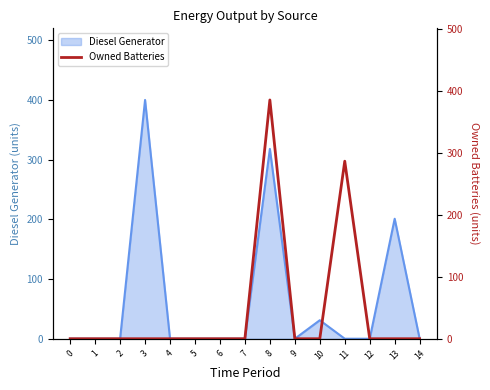

Reading right to left, what are all the values shown in this chart?

14=0	13=0	12=0	11=287	10=0	9=0	8=386	7=0	6=0	5=0	4=0	3=0	2=0	1=0	0=0